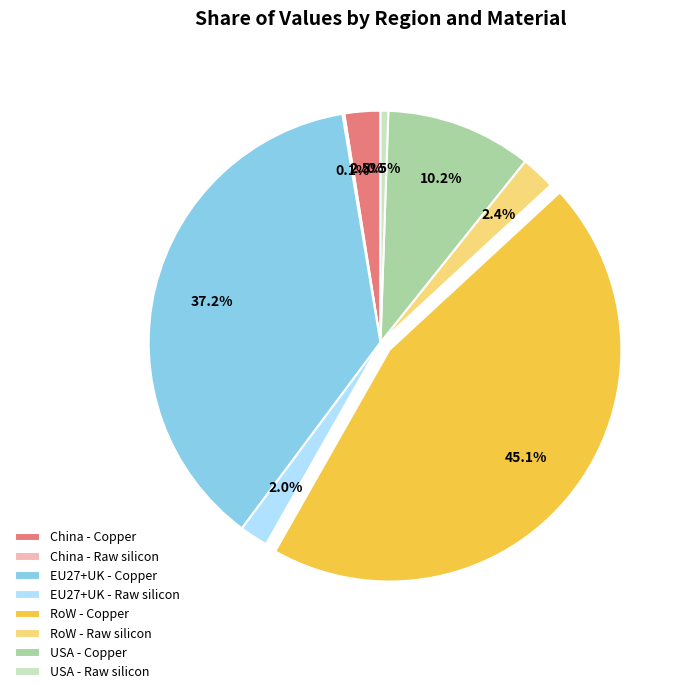

What is the largest slice in the pie chart?

RoW - Copper